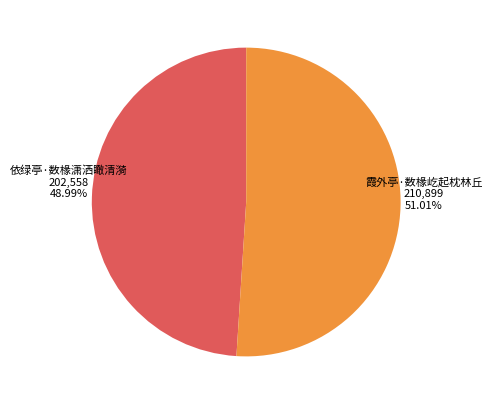

What portion of the pie excludes 依绿亭·数椽潇洒瞰清漪?

51.0%